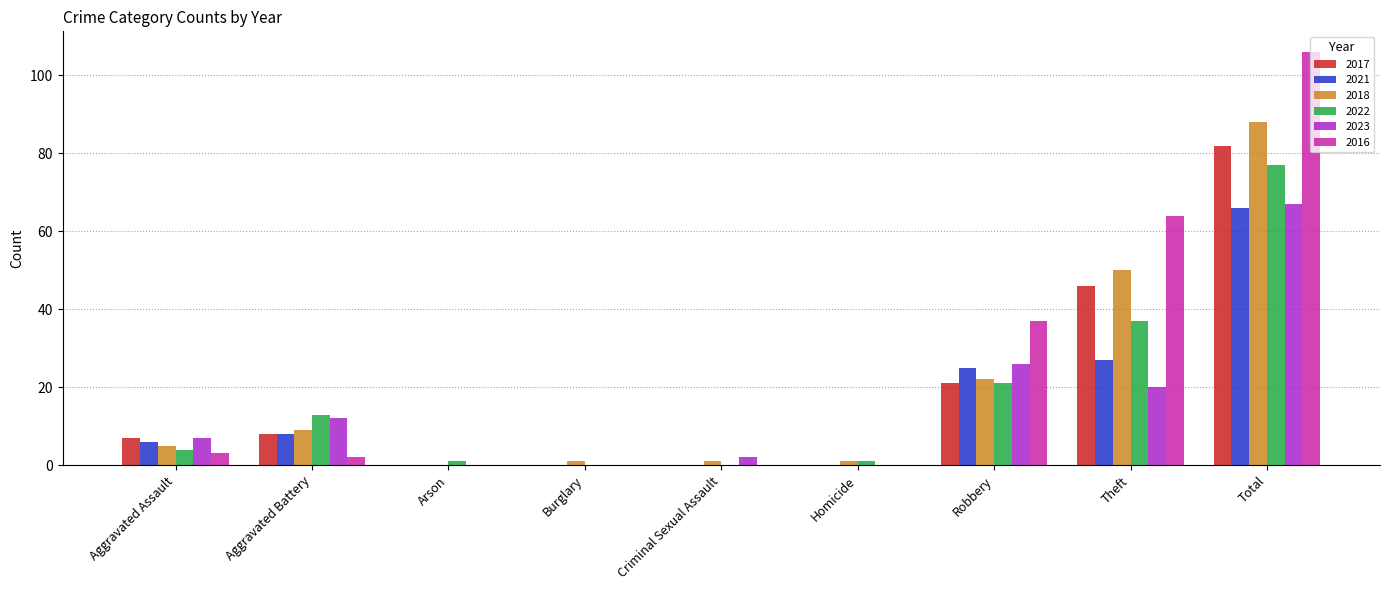

How many groups of bars are there?

9